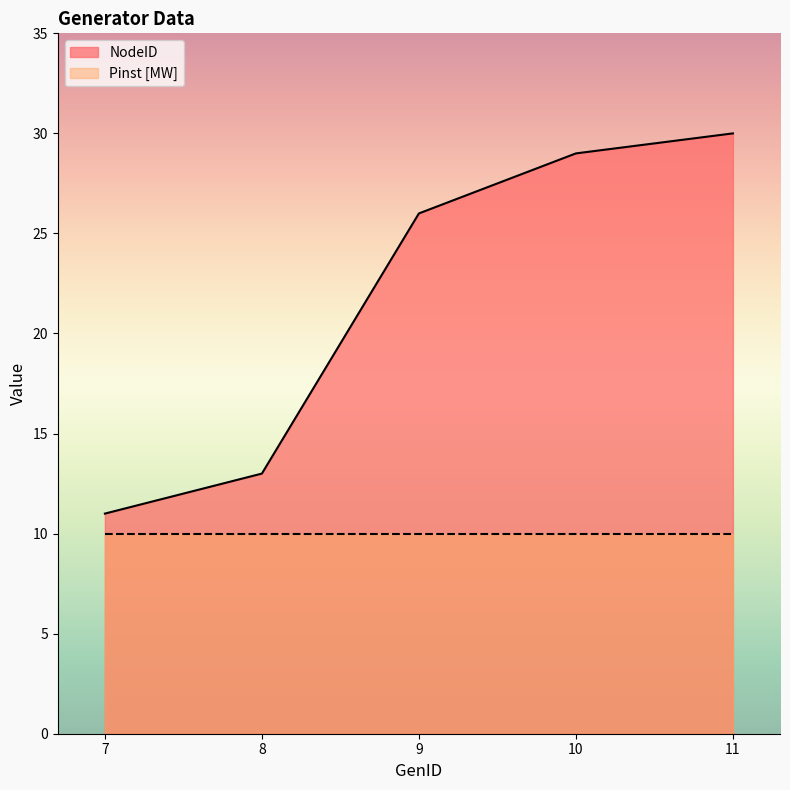

List the labels in order of value, smallest first.

7, 8, 9, 10, 11